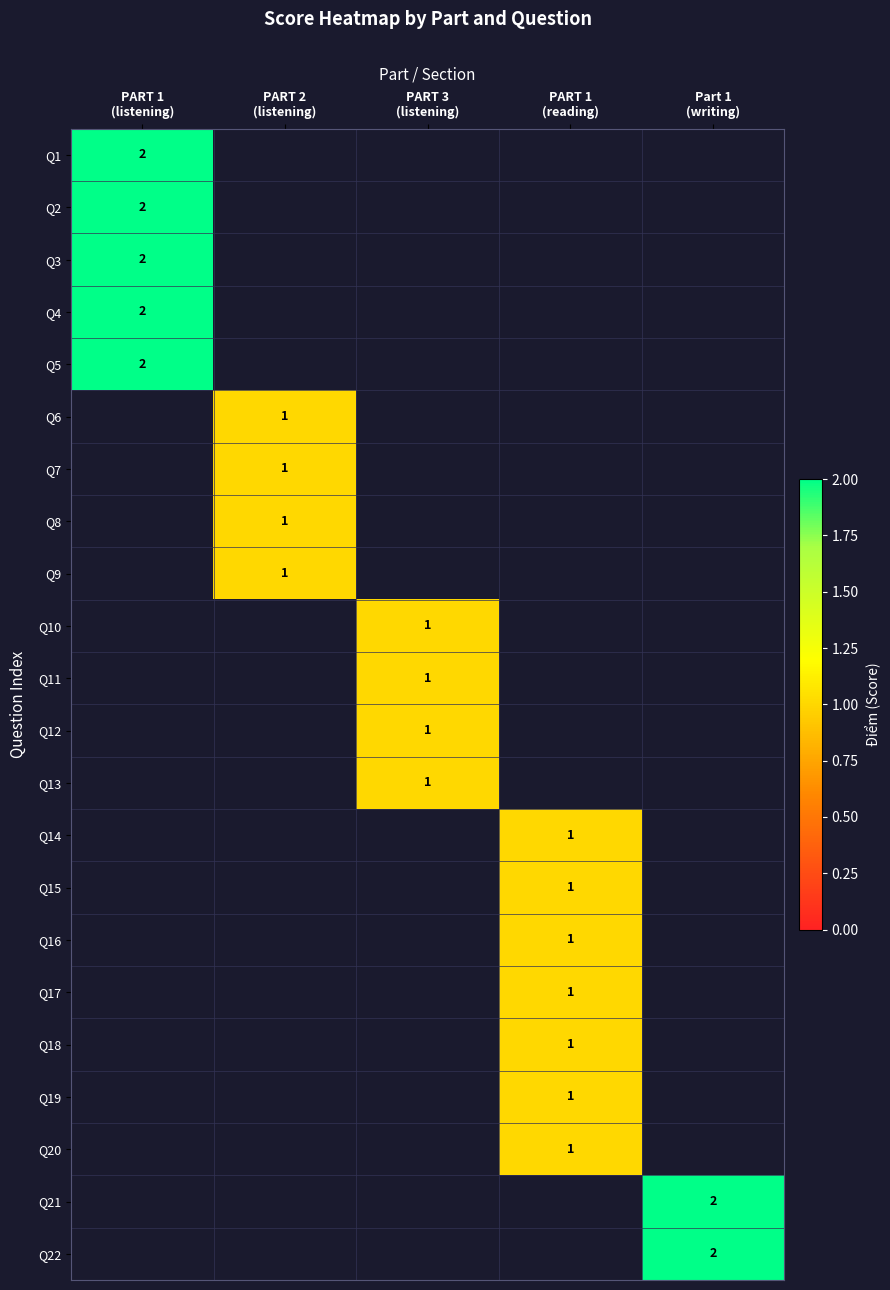

Count the number of categories in the chart.

5